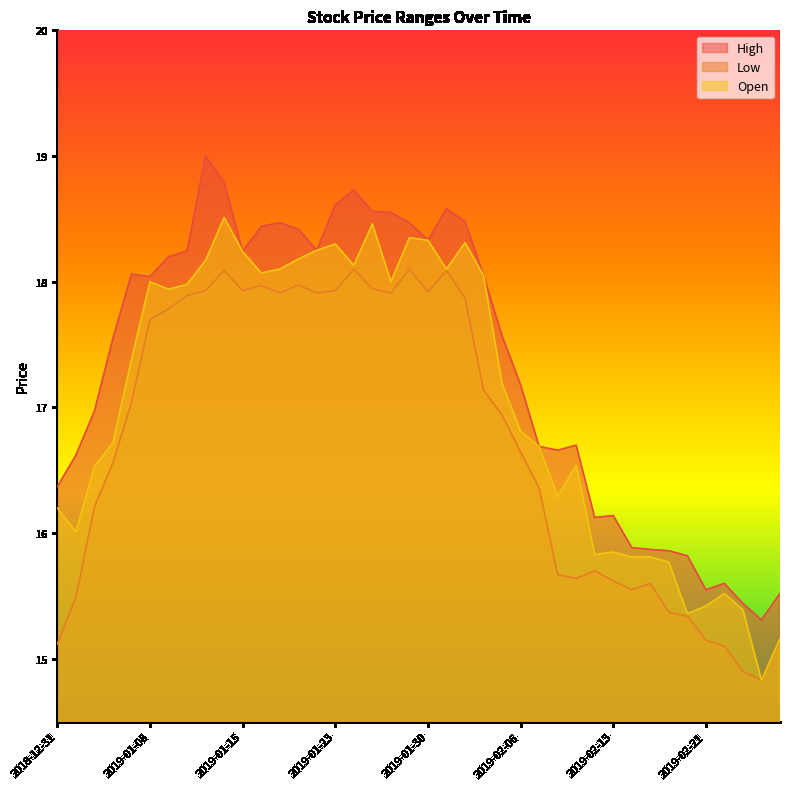

True or false: Open and High cross at least once.

False